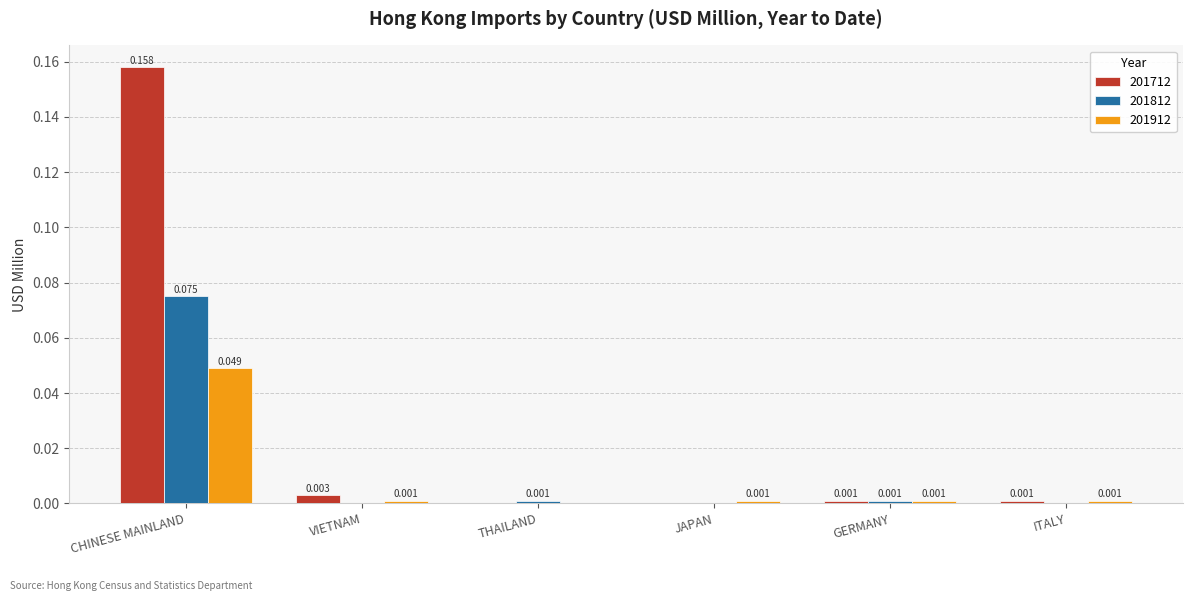

At which label does 201912 reach its peak?

CHINESE MAINLAND